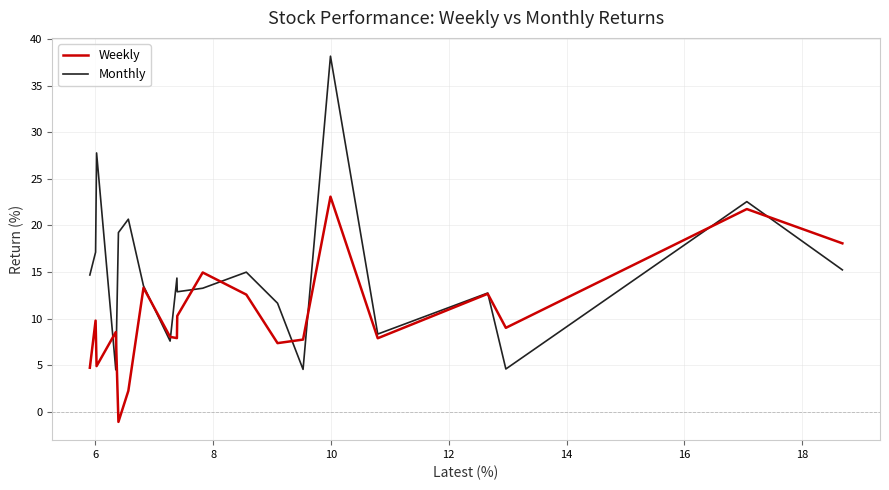

Which series has the widest spread of values?

Monthly